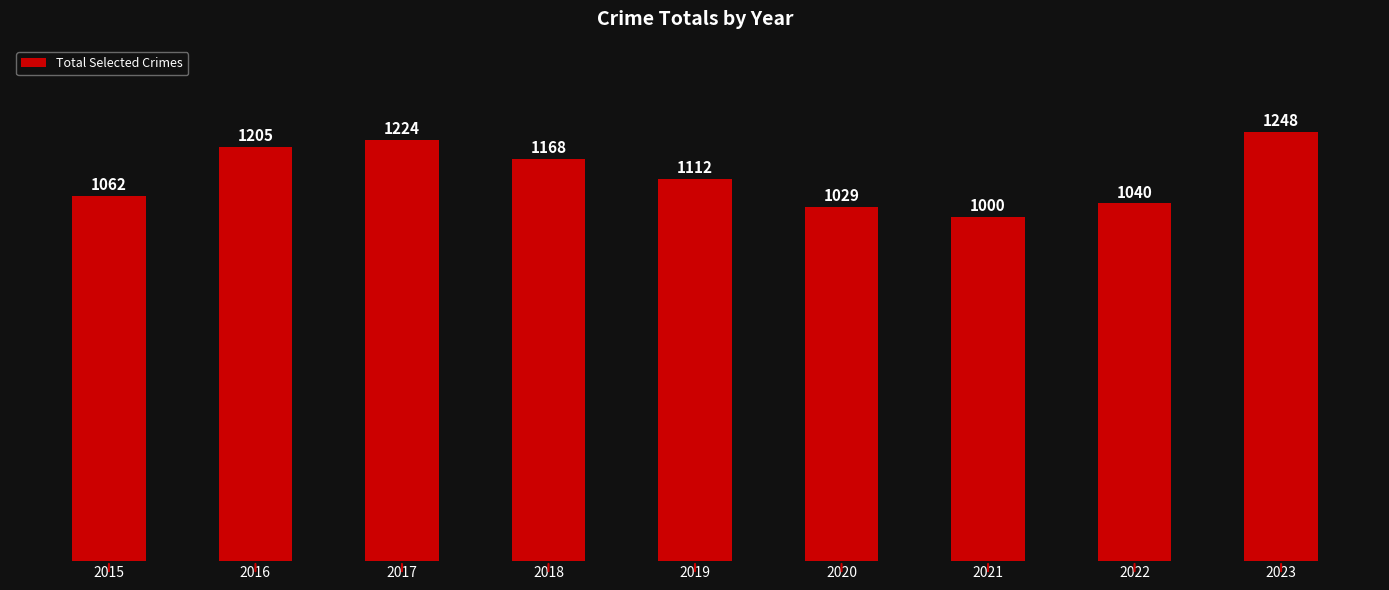

Reading left to right, list all the values displayed in this chart.

1062	1205	1224	1168	1112	1029	1000	1040	1248